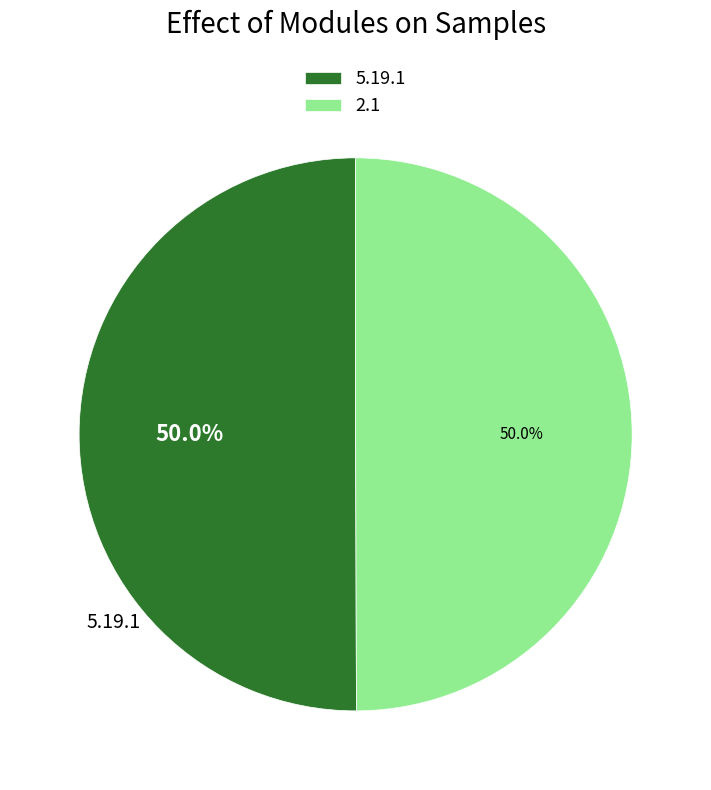

Approximately how many times larger is the value at 2.1 compared to 5.19.1?

1.0